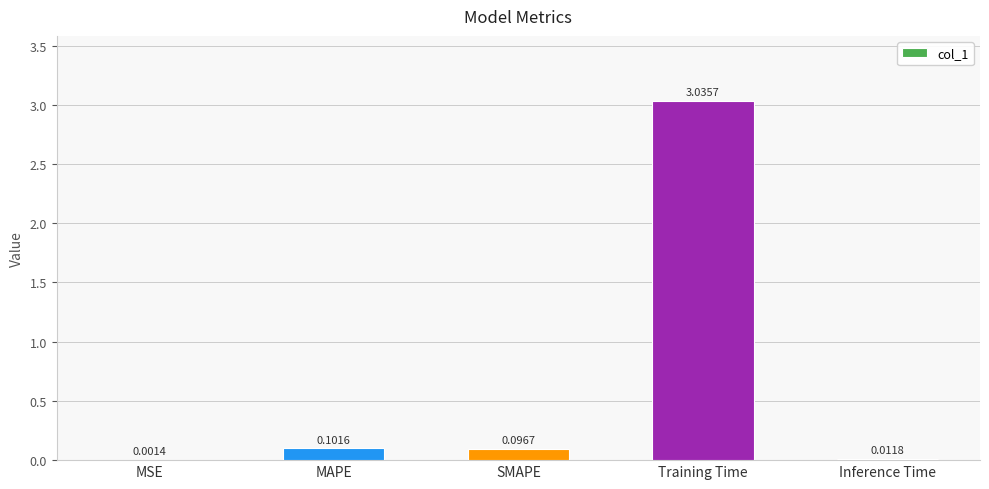

At which label is the value closest to 1?

MAPE